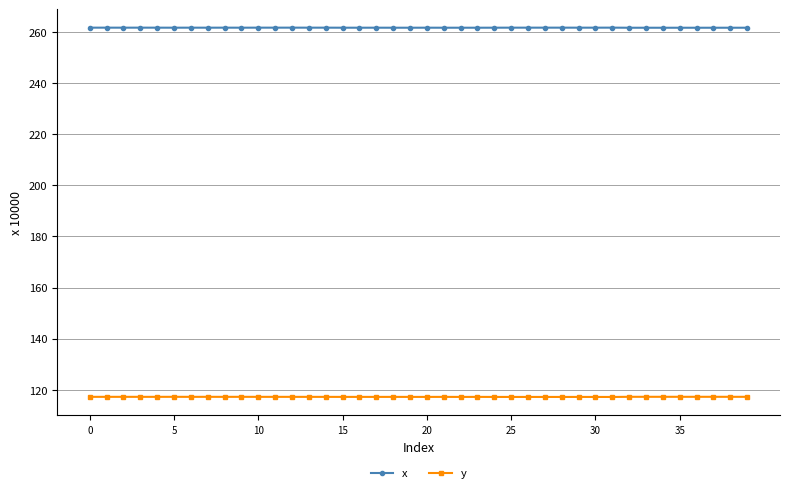

Does the chart have visible grid lines?

Yes